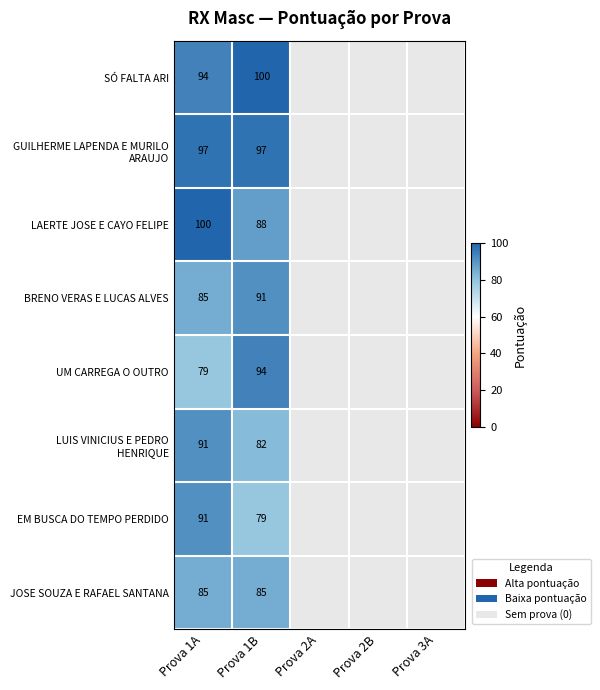

The EM BUSCA DO TEMPO PERDIDO series shows 79 at Prova 1B. True or false?

True